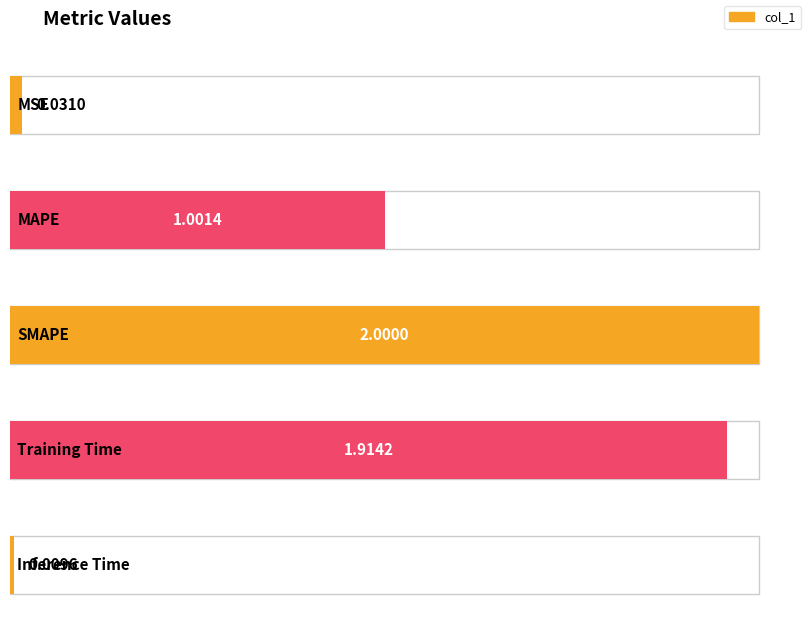

What is the change in value from MSE to Training Time?

+1.9